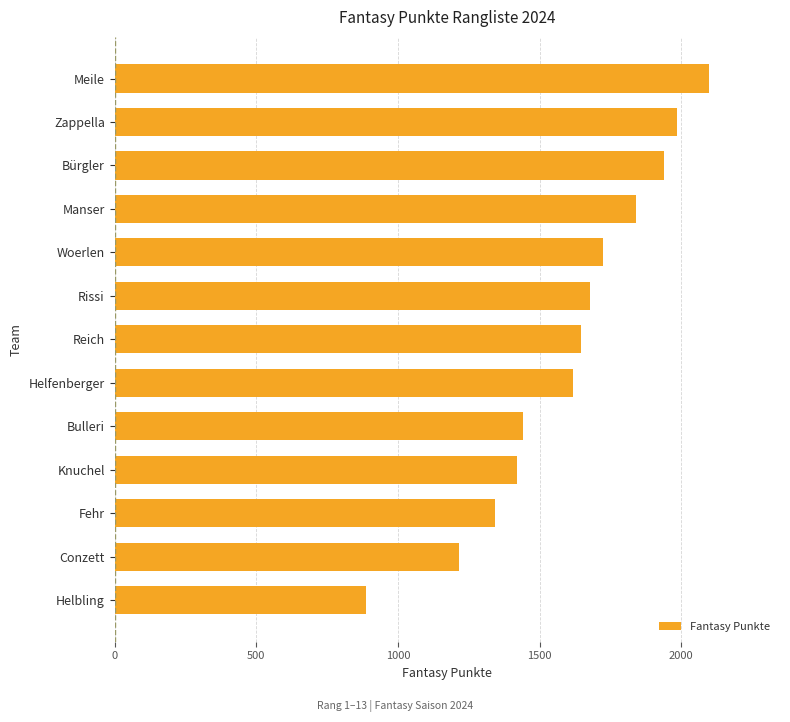

Which label corresponds to the smallest value in the chart?

Helbling